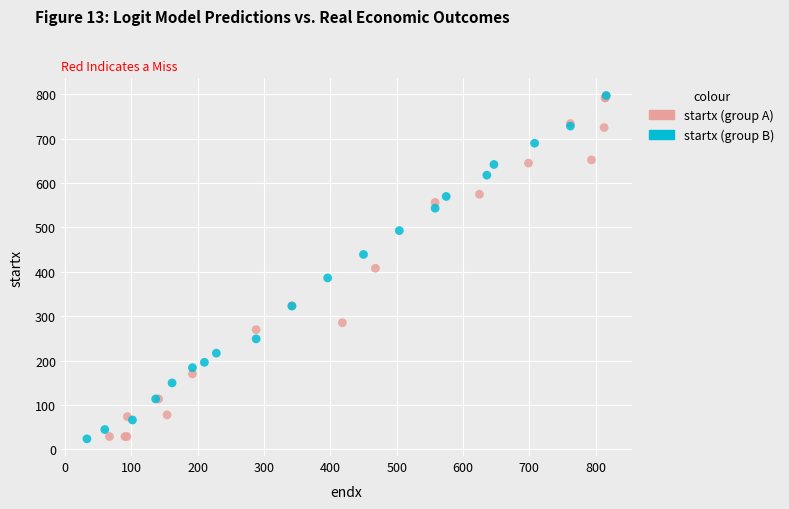

What are all the series names shown in the legend?

startx (group A), startx (group B)